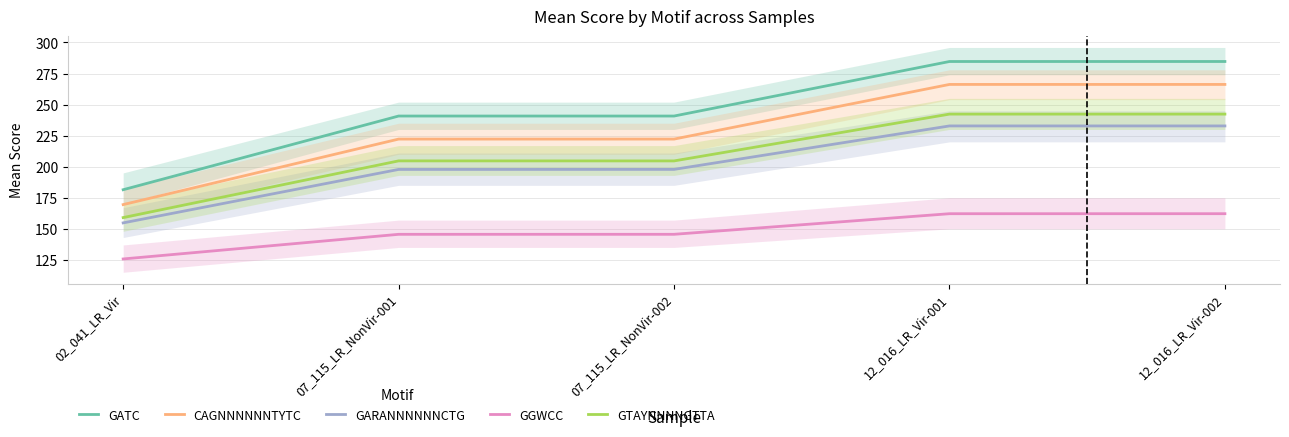

What is the sum of the GATC values at 07_115_LR_NonVir-002 and 07_115_LR_NonVir-001?

481.6